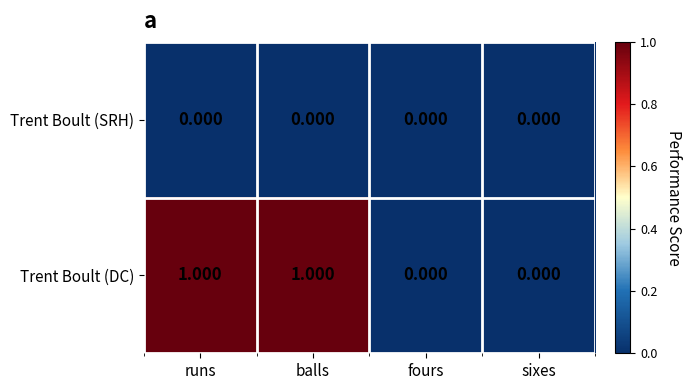

List the series in order of their peak value, lowest first.

Trent Boult (SRH), Trent Boult (DC)